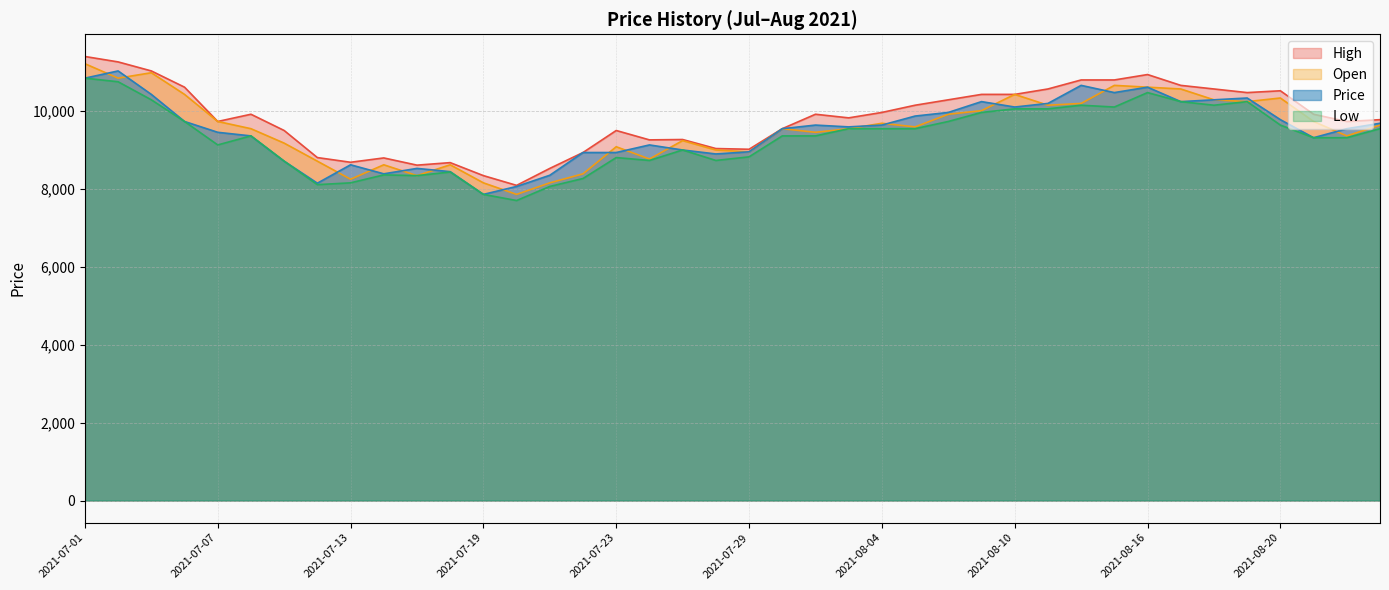

Where is the first local minimum for High?

2021-07-07